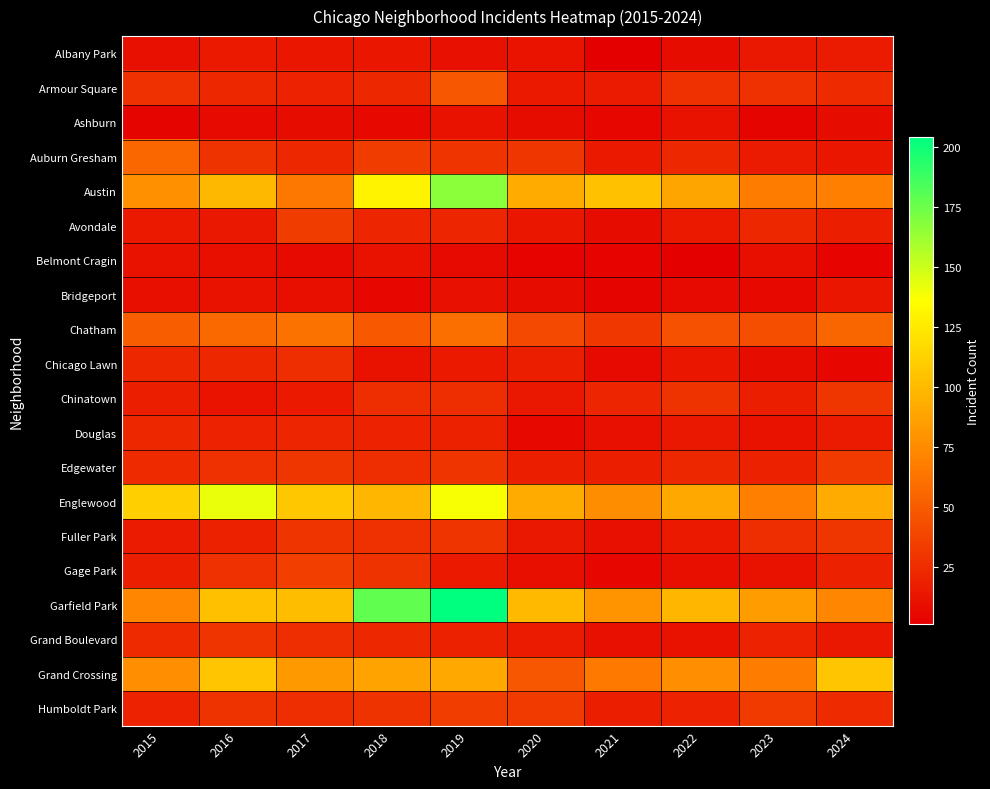

What is the total value across all series at 2024?

659